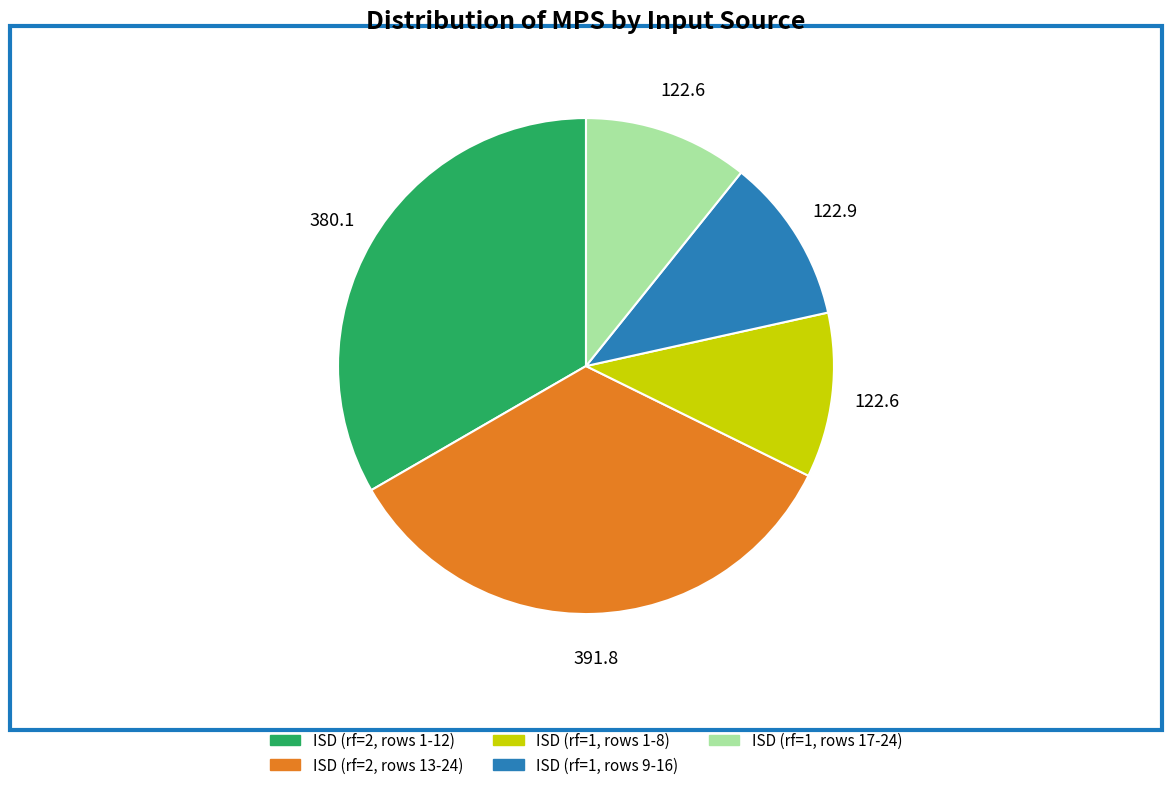

True or false: ISD (rf=2, rows 13-24) accounts for 34% of the total.

True